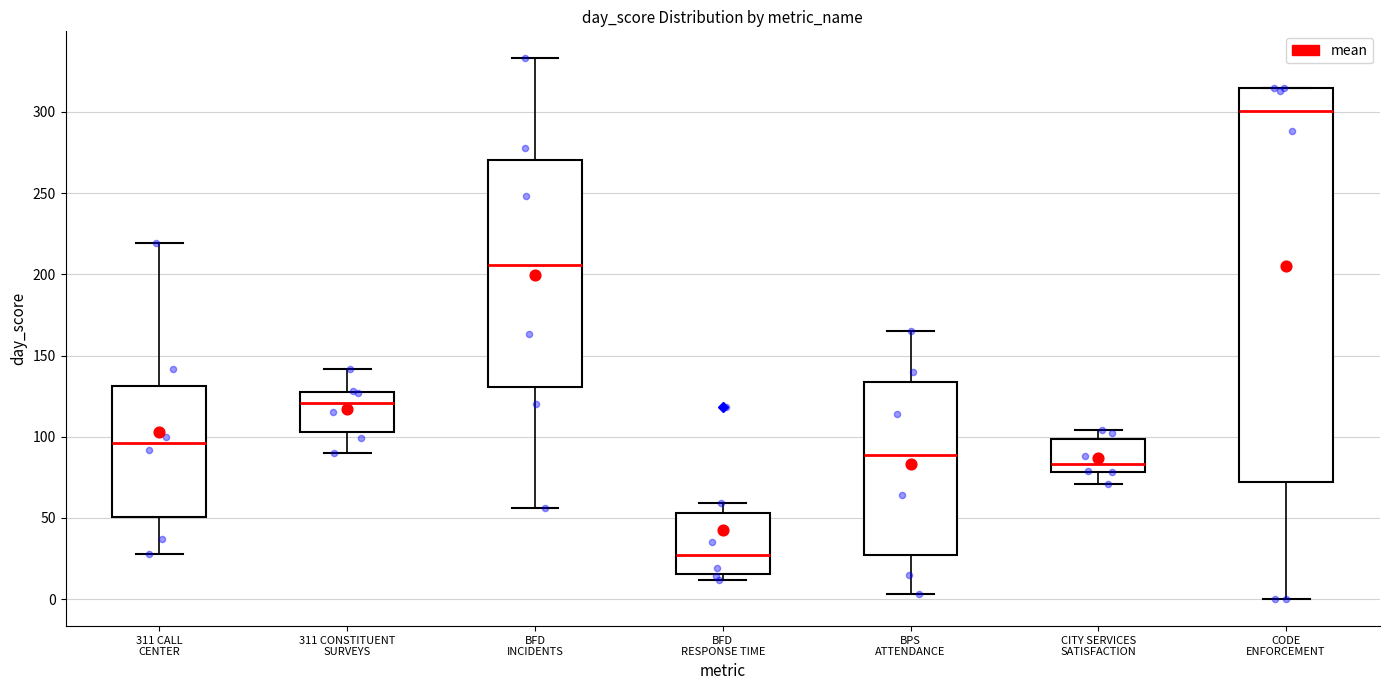

Reading left to right, read every box against the y-axis: the position of its median line, the range the box covers, and the ends of its whiskers. The values are not printed on the chart, so give them approximately, as read against the axis.

311 CALL CENTER: median 95, box 50 to 130, whiskers 30 to 220
311 CONSTITUENT SURVEYS: median 120, box 105 to 130, whiskers 90 to 140
BFD INCIDENTS: median 205, box 130 to 270, whiskers 55 to 335
BFD RESPONSE TIME: median 25, box 15 to 55, whiskers 10 to 60
BPS ATTENDANCE: median 90, box 25 to 135, whiskers 5 to 165
CITY SERVICES SATISFACTION: median 85, box 80 to 100, whiskers 70 to 105
CODE ENFORCEMENT: median 300, box 70 to 315, whiskers 0 to 315